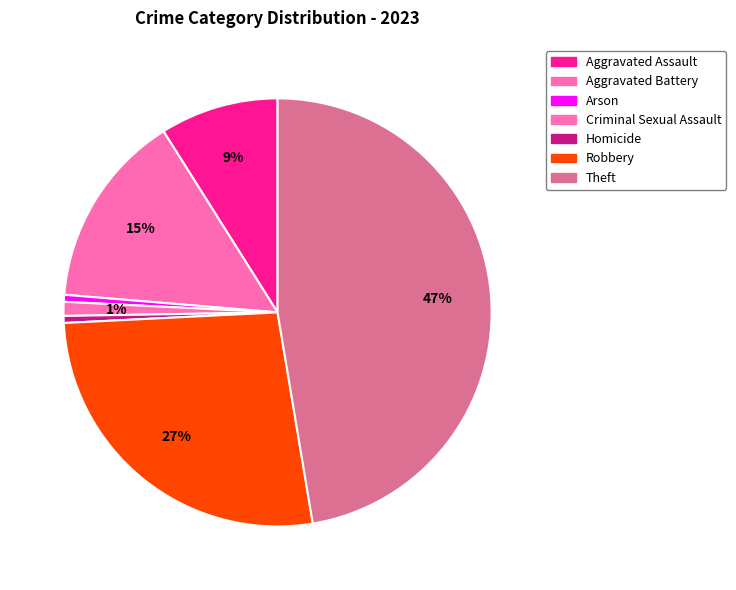

Rank the categories by value from lowest to highest.

Arson, Homicide, Criminal Sexual Assault, Aggravated Assault, Aggravated Battery, Robbery, Theft